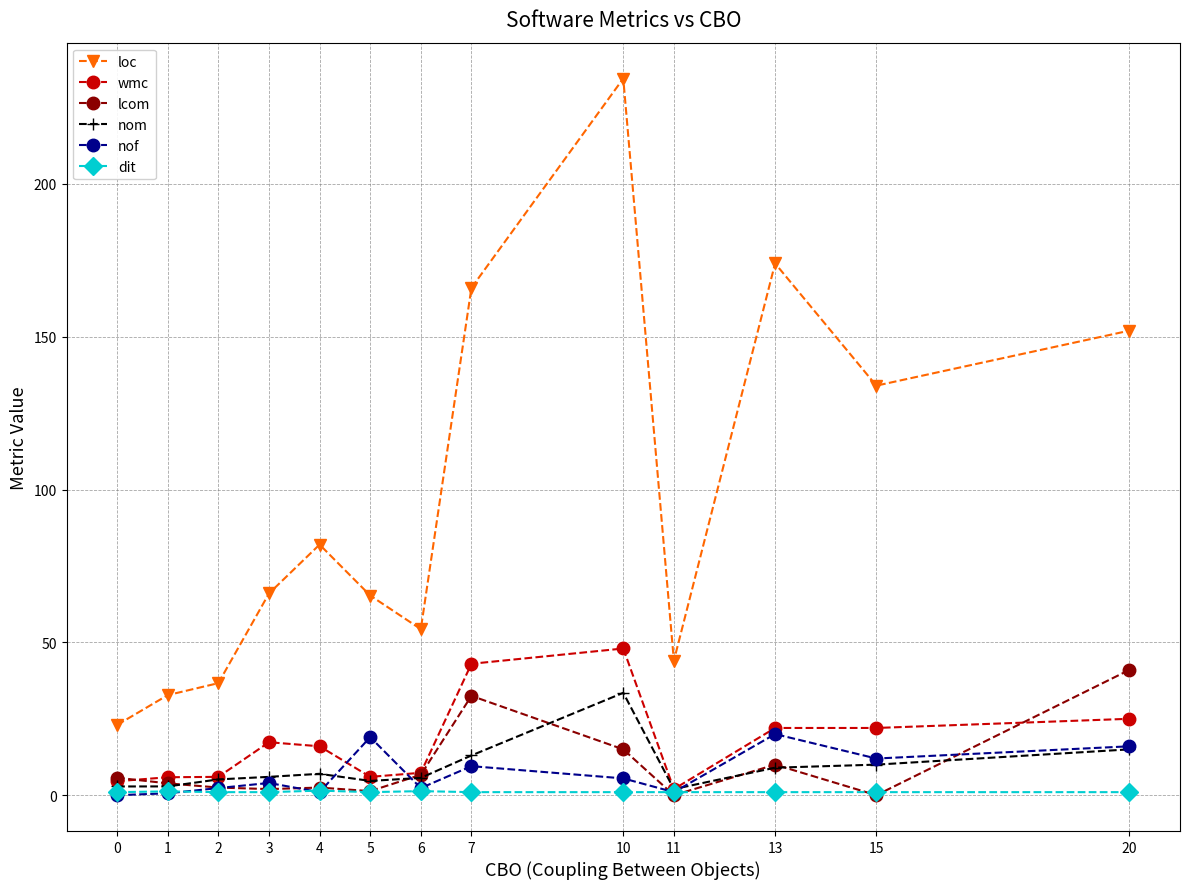

How many data points does each series have?

13